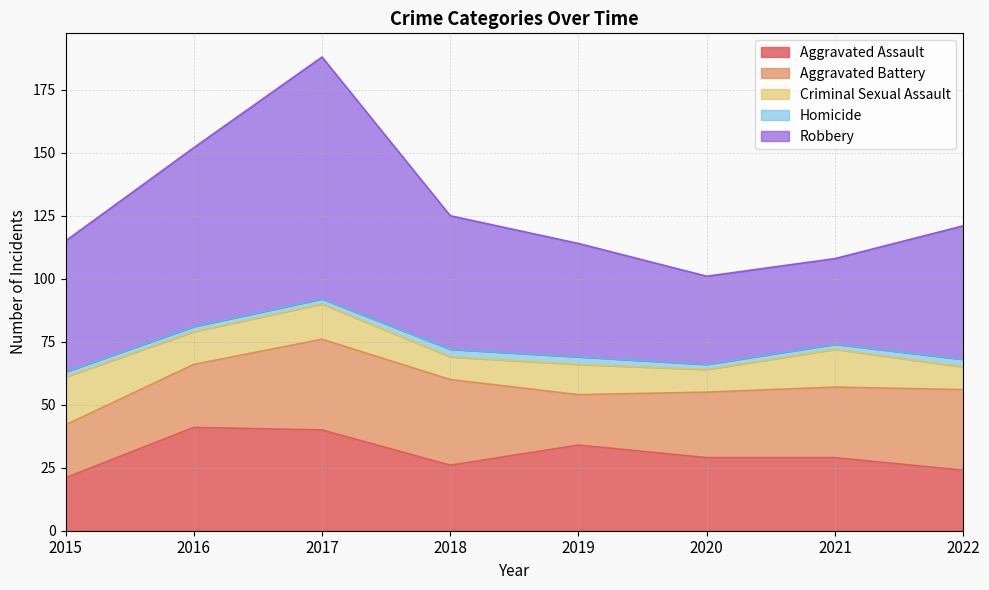

What is the average value of the Aggravated Battery series?

28